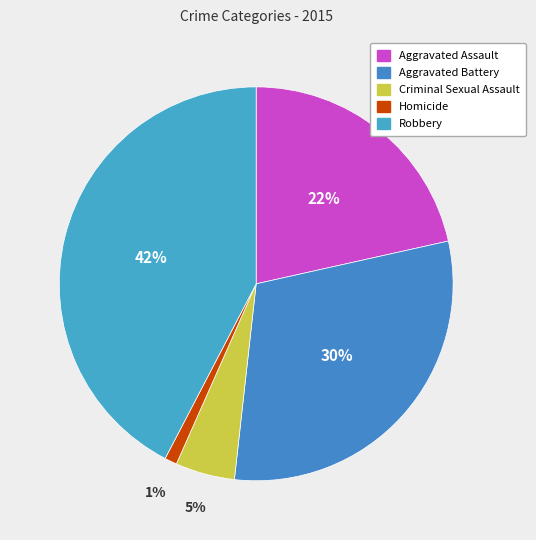

To the nearest percent, what portion does Aggravated Assault represent?

22%